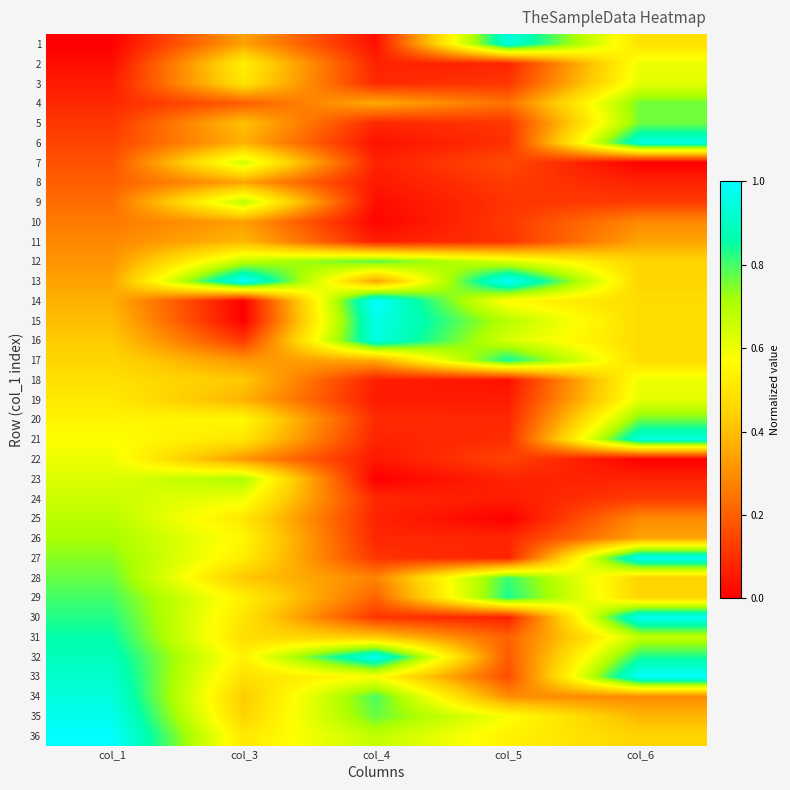

Between col_3 and col_4, which series saw the biggest shift?

14